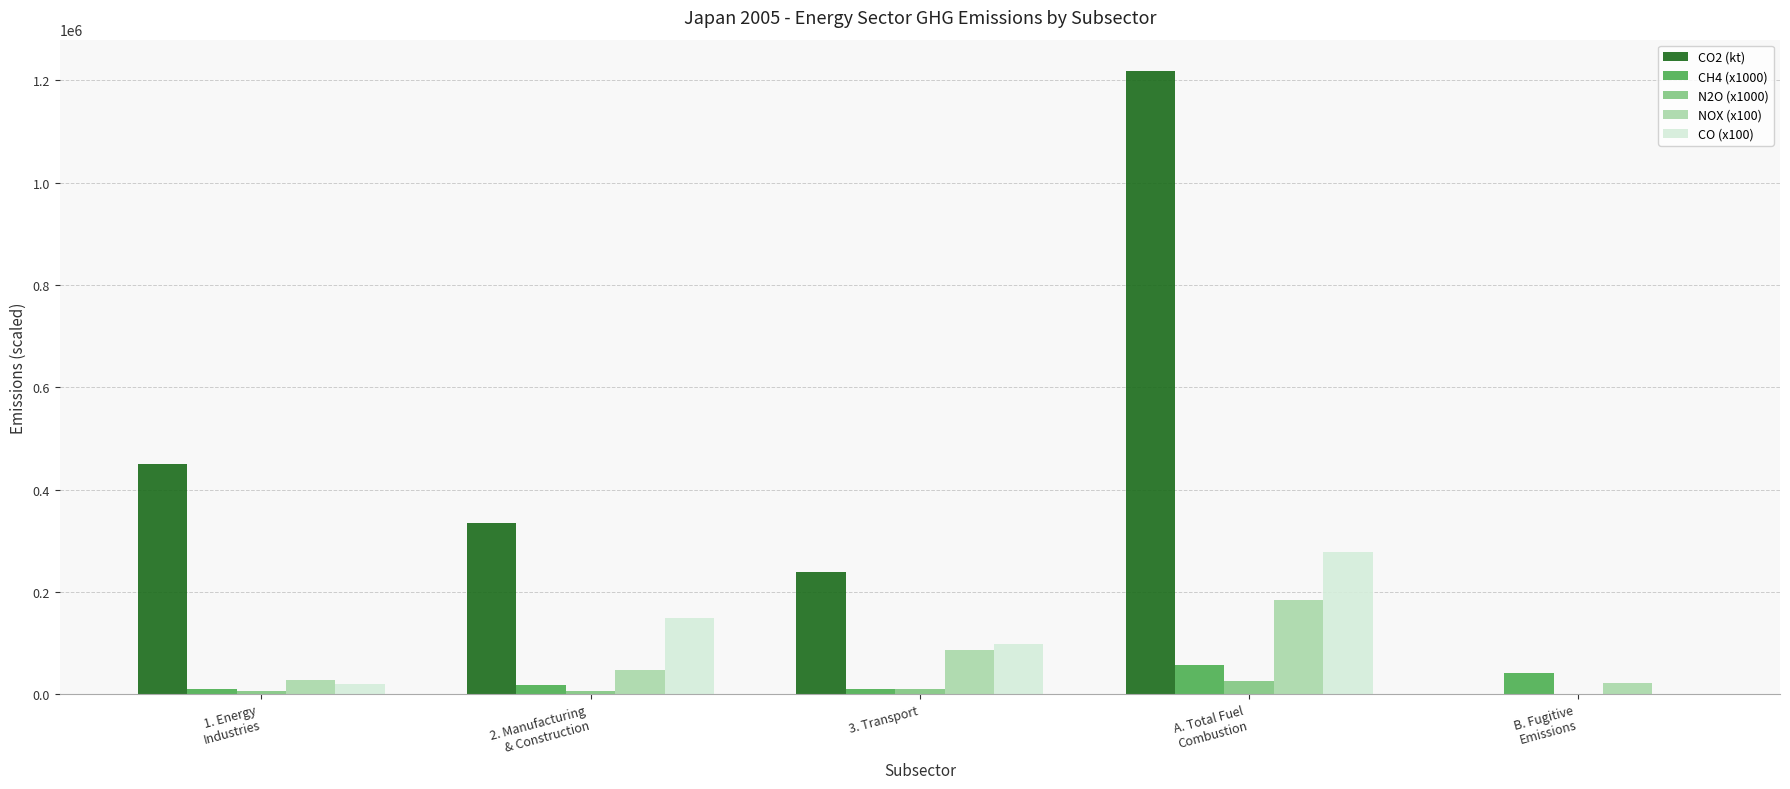

The value of NOX (x100) at A. Total Fuel
Combustion is 183511.6. True or false?

True